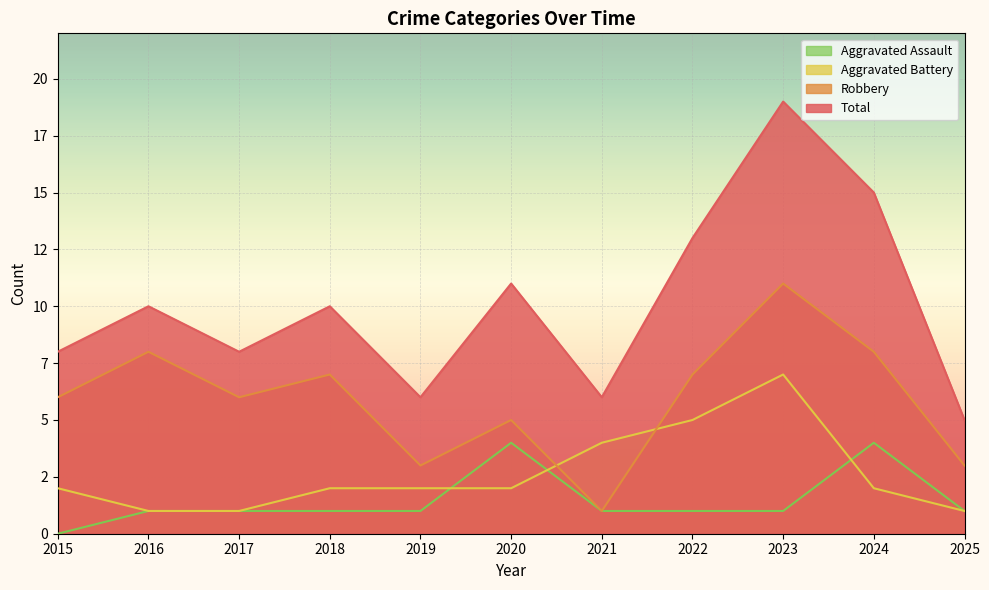

What is the total value across all series at 2020?

22